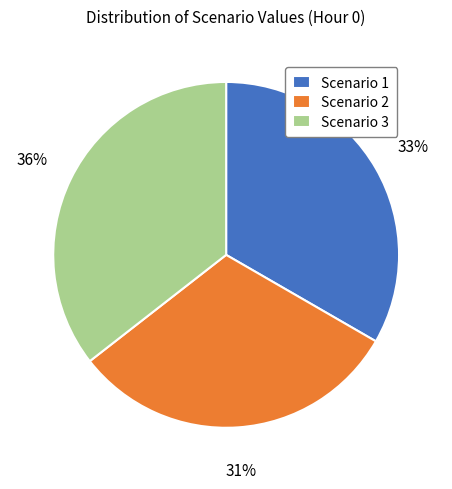

To the nearest percent, what is the combined percentage of Scenario 3 and Scenario 1?

69%